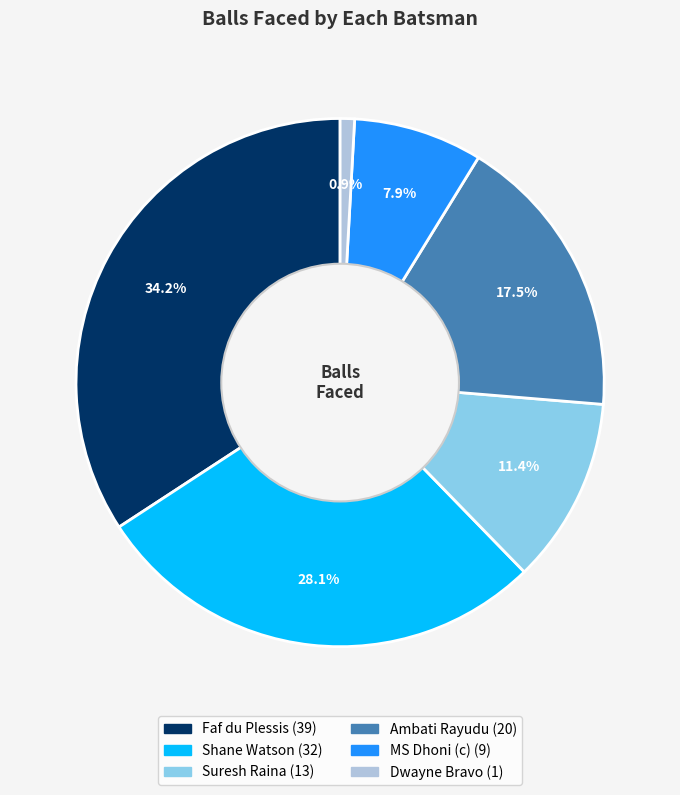

Which has a higher value, Shane Watson or Dwayne Bravo?

Shane Watson